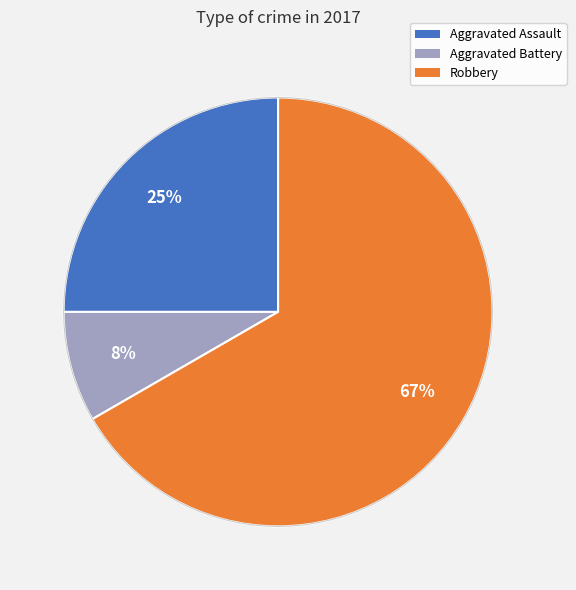

To the nearest percent, what is the combined percentage of Aggravated Battery and Aggravated Assault?

33%